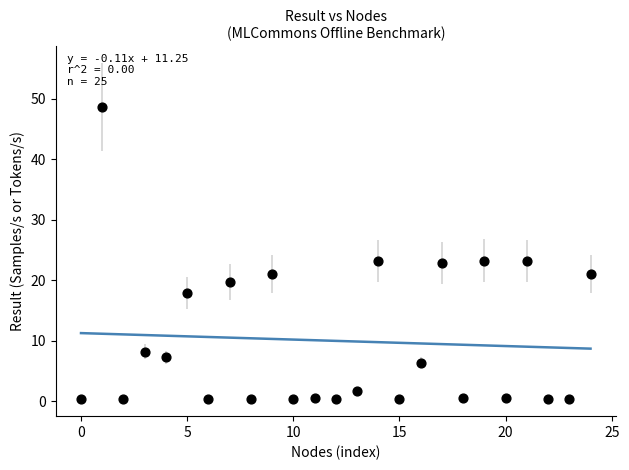

What is the range of Y values (max minus min)?

48.3